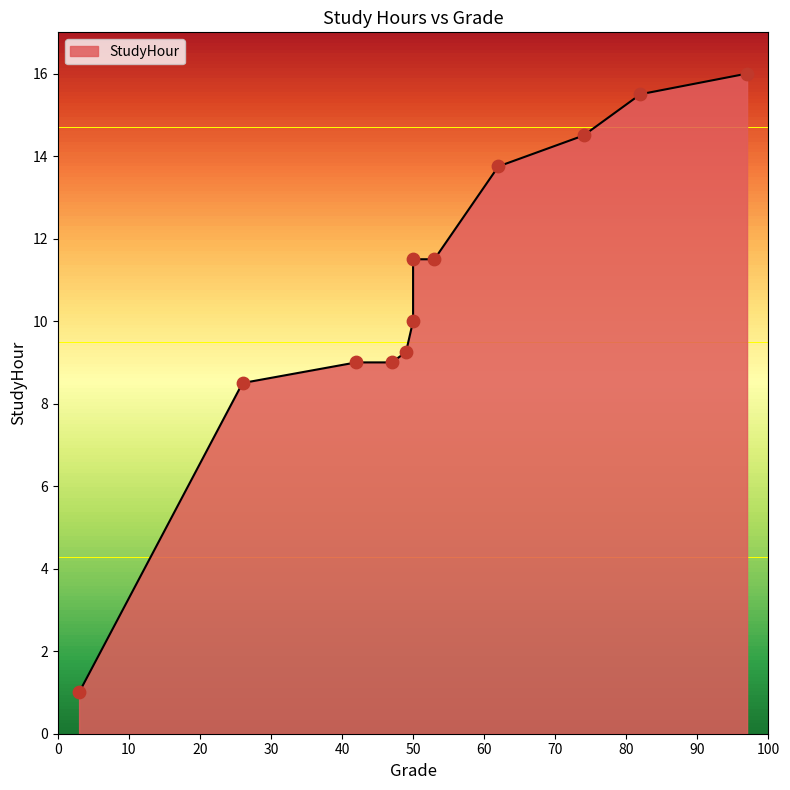

Between 82 and 62, which is larger?

82